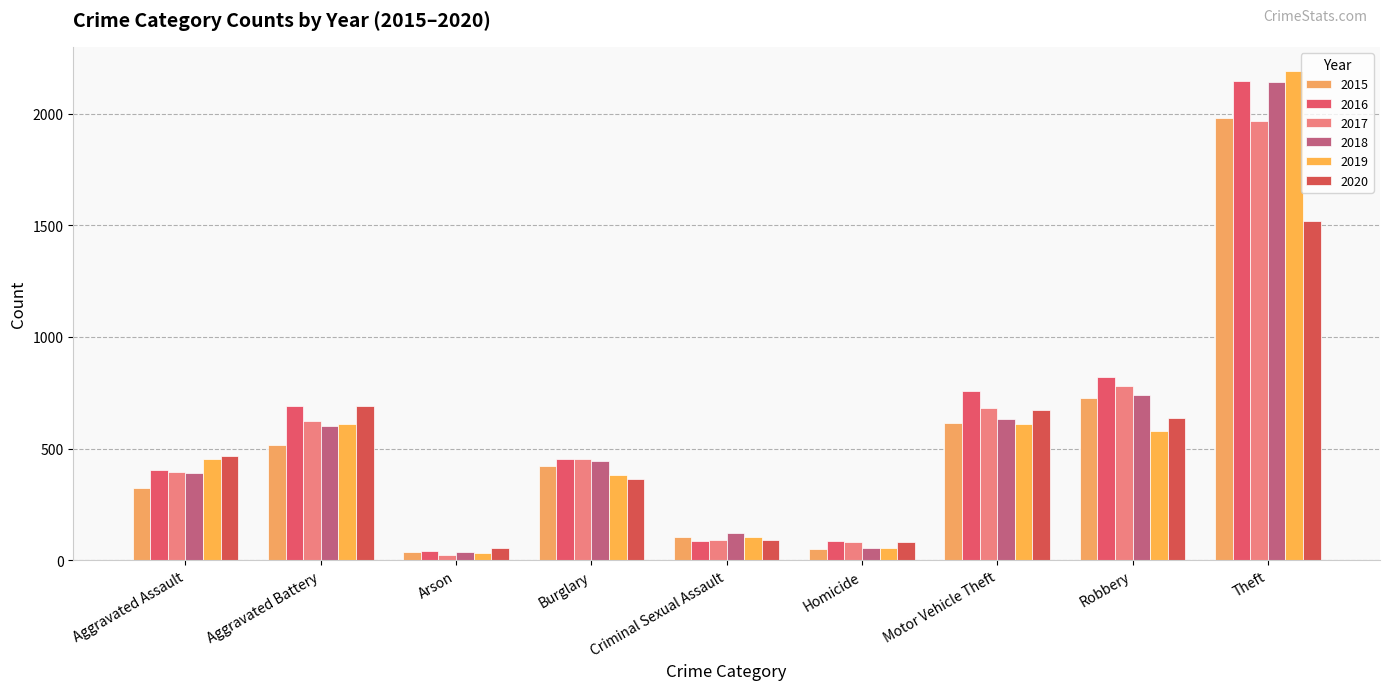

How many bars are there in each group?

6